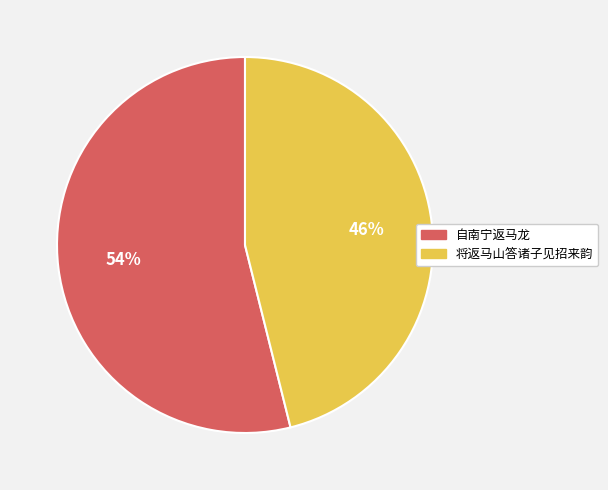

Combined, do 将返马山答诸子见招来韵 and 自南宁返马龙 account for over 50%?

Yes